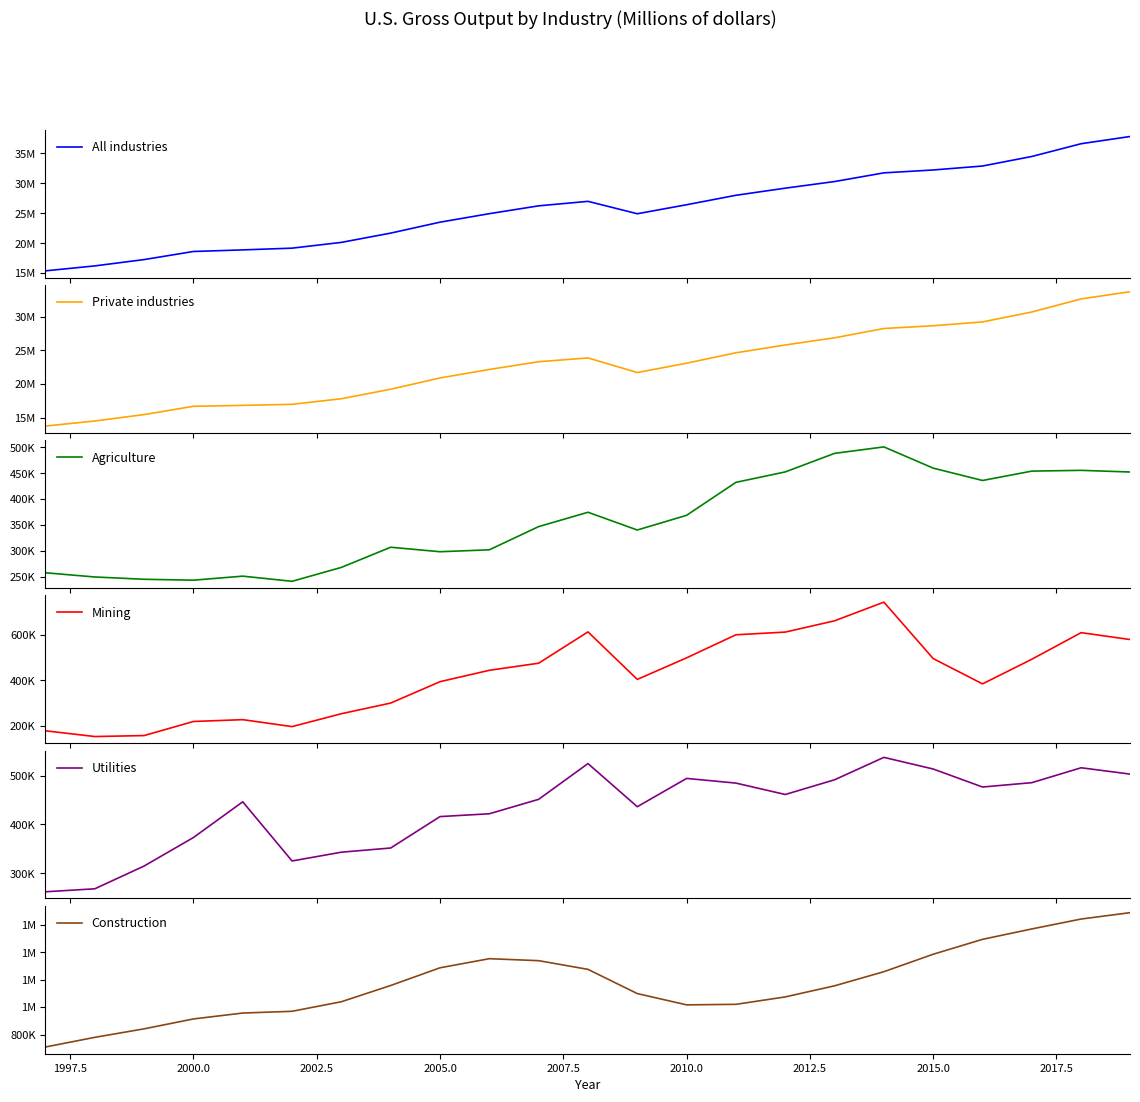

True or false: Construction has a value of 833043 at 22.

False